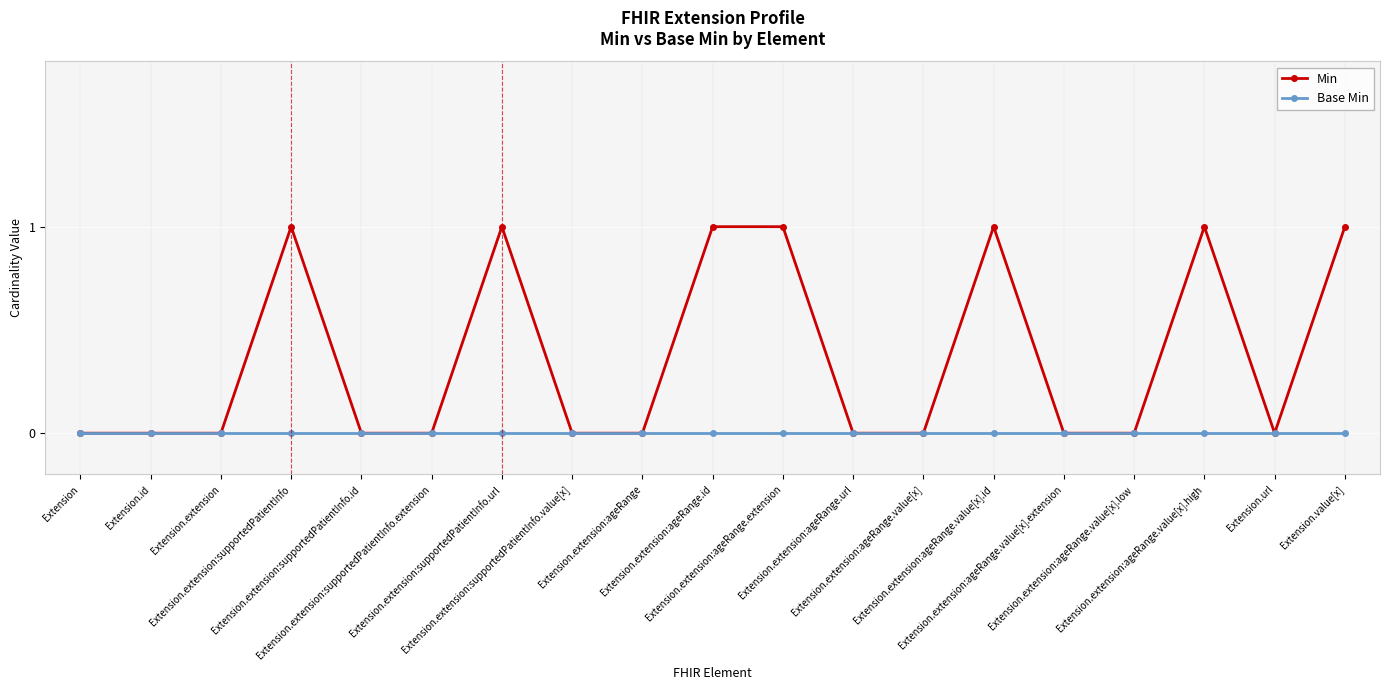

Which series has the widest spread of values?

Min